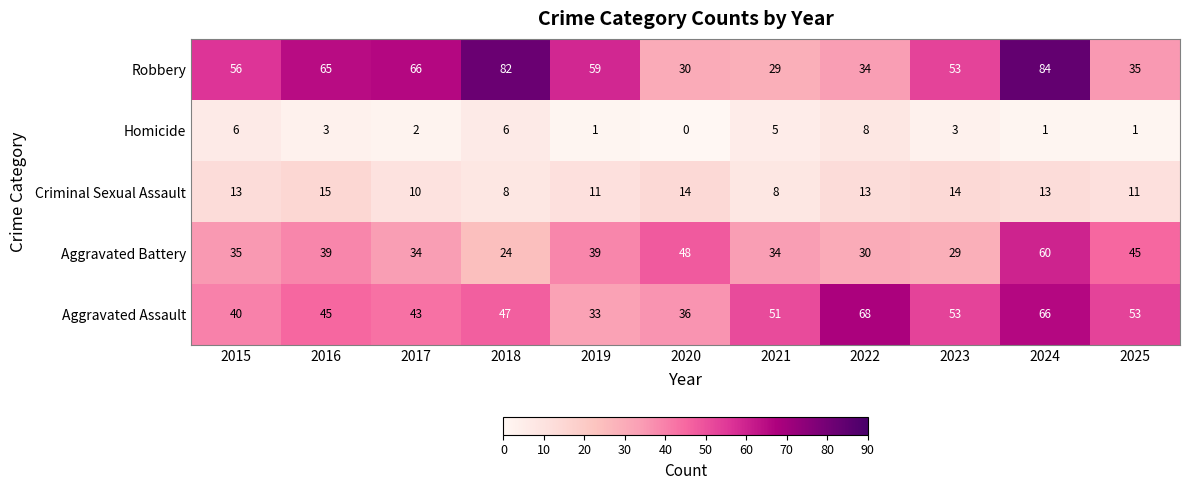

At which label does Robbery reach its peak?

2024